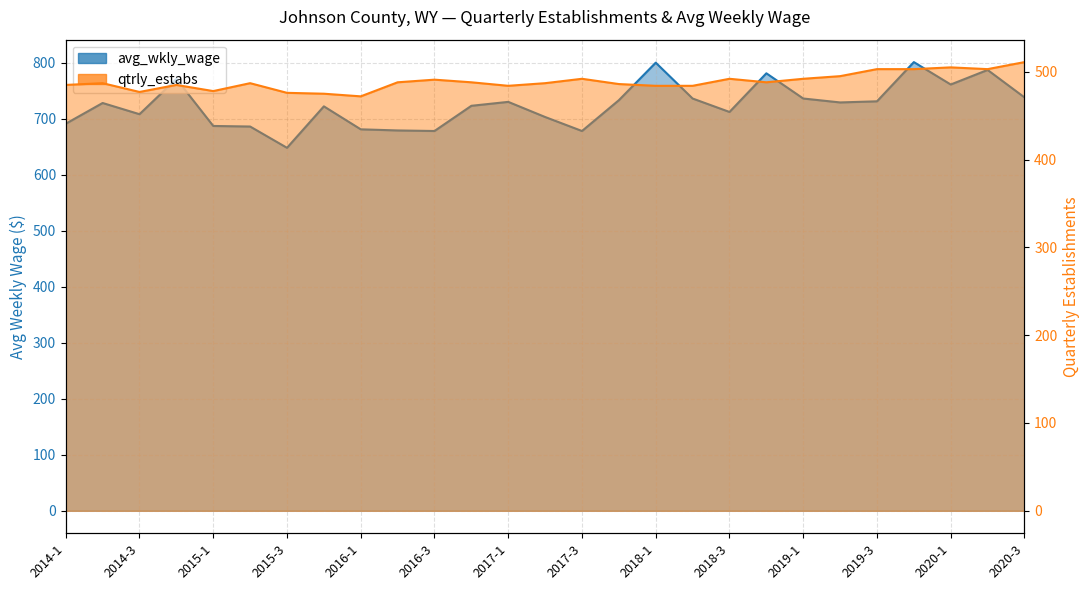

What position from the left is 2016-2?

10